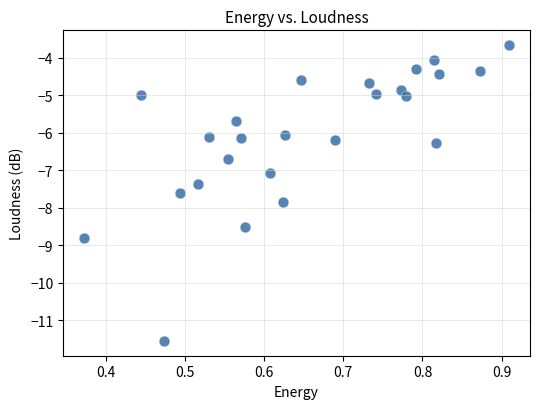

What is the range of X values (max minus min)?

0.5